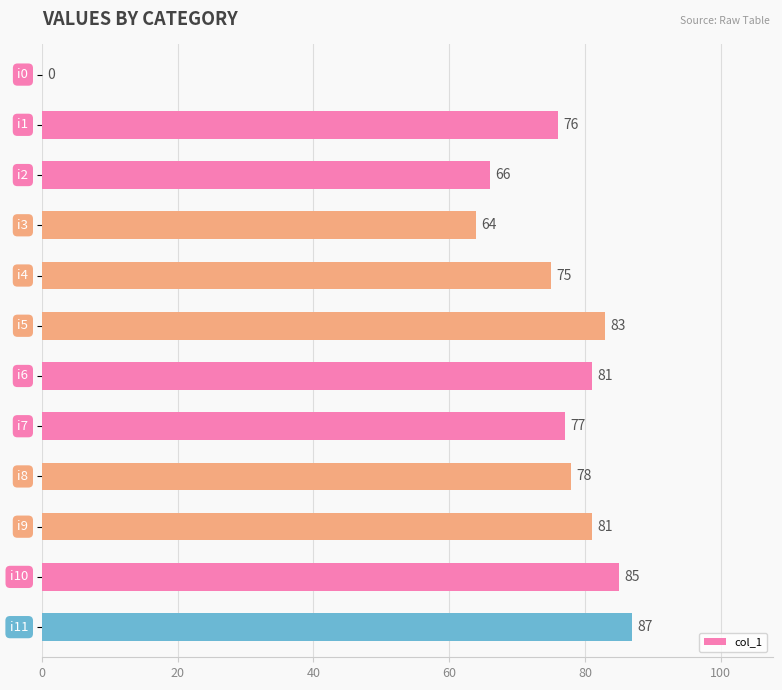

What is the sum of all values?

853